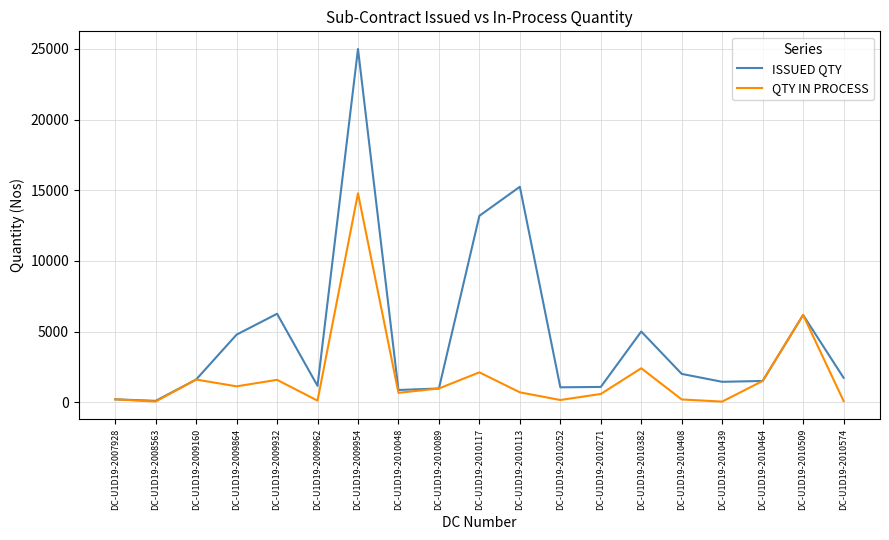

At which category is the sum across all series the highest?

DC-U1D19-2009954